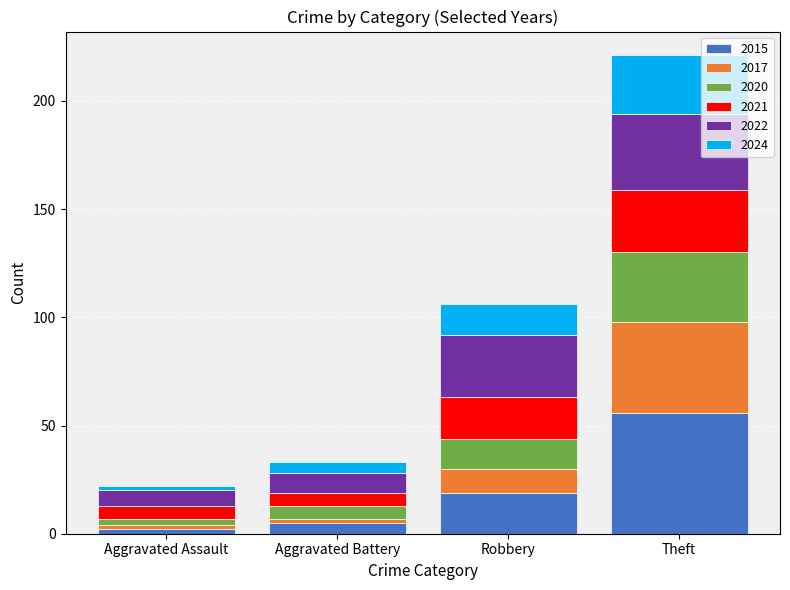

What is the total value across all series at Robbery?

106